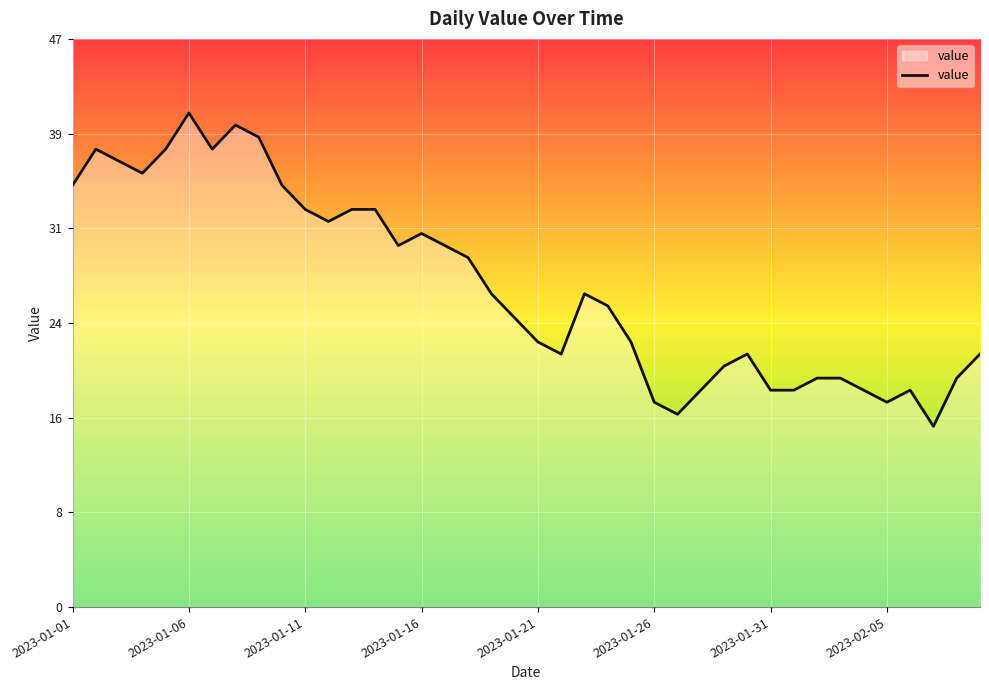

What is the difference between the maximum and minimum values?

26